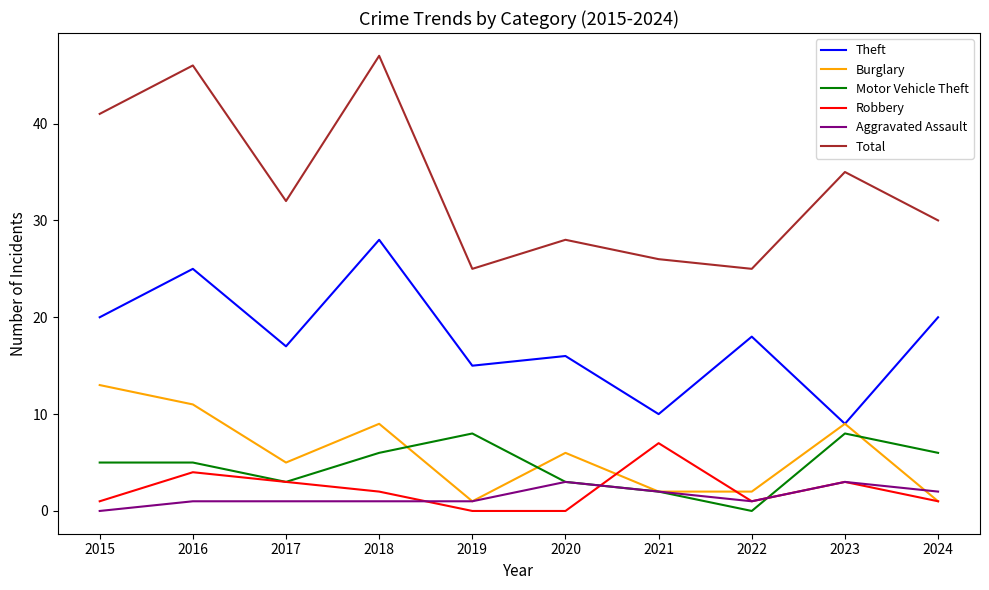

True or false: Motor Vehicle Theft and Total intersect in this chart.

False